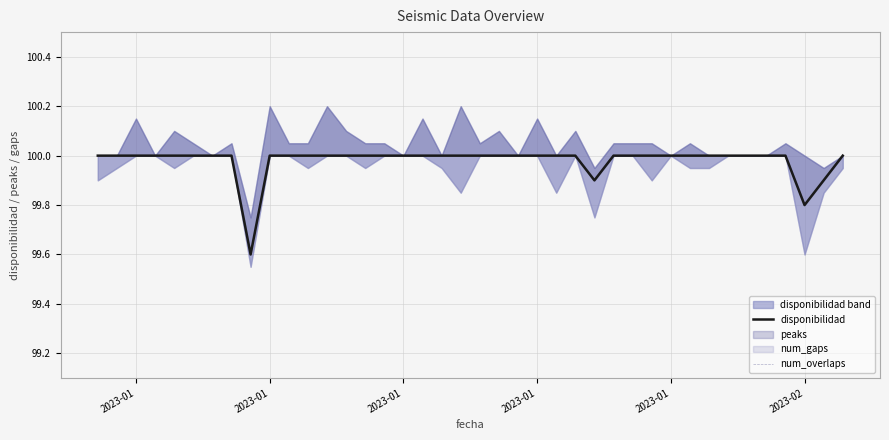

Is the value of disponibilidad at 31 greater than the value of num_overlaps at 9?

Yes